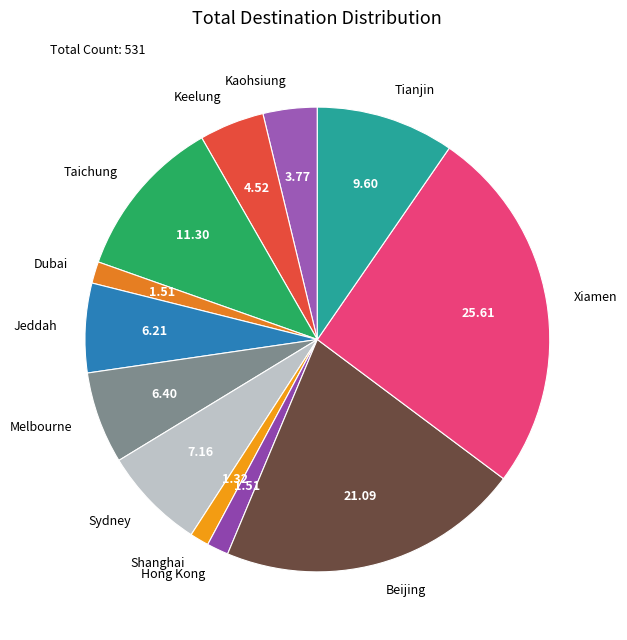

Between Dubai and Xiamen, which is larger?

Xiamen